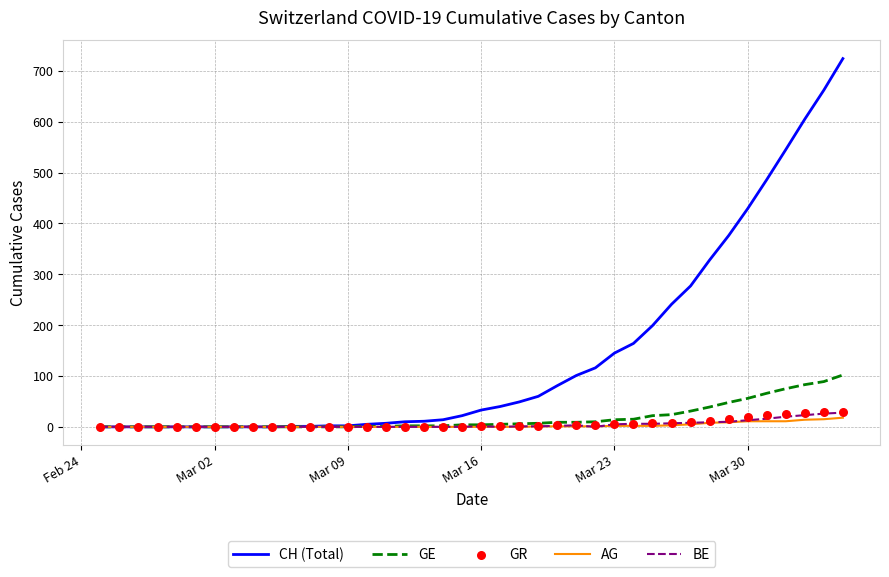

What are all the series names shown in the legend?

CH (Total), GE, AG, BE, GR